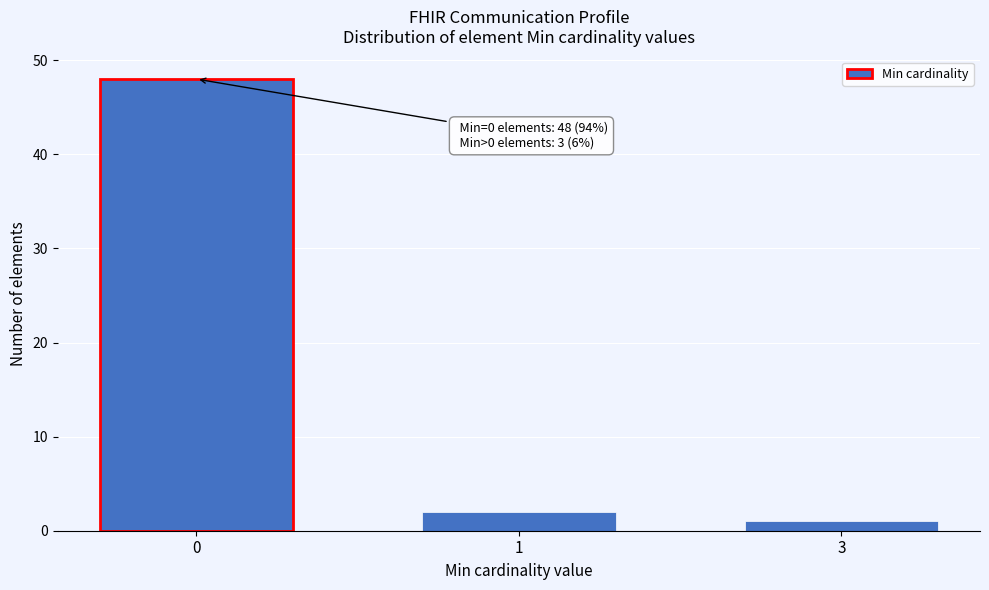

Reading left to right, extract all data points from this chart.

0=48	1=2	3=1